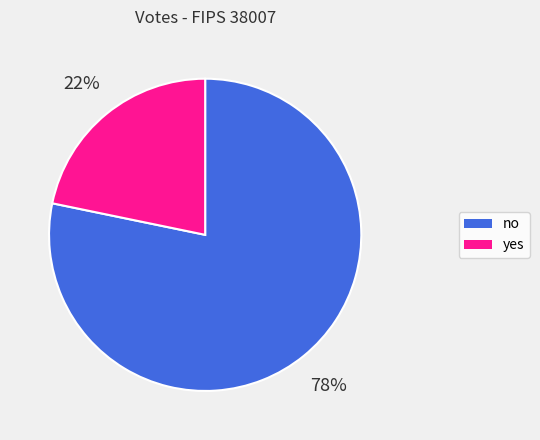

To the nearest percent, what portion does yes represent?

22%